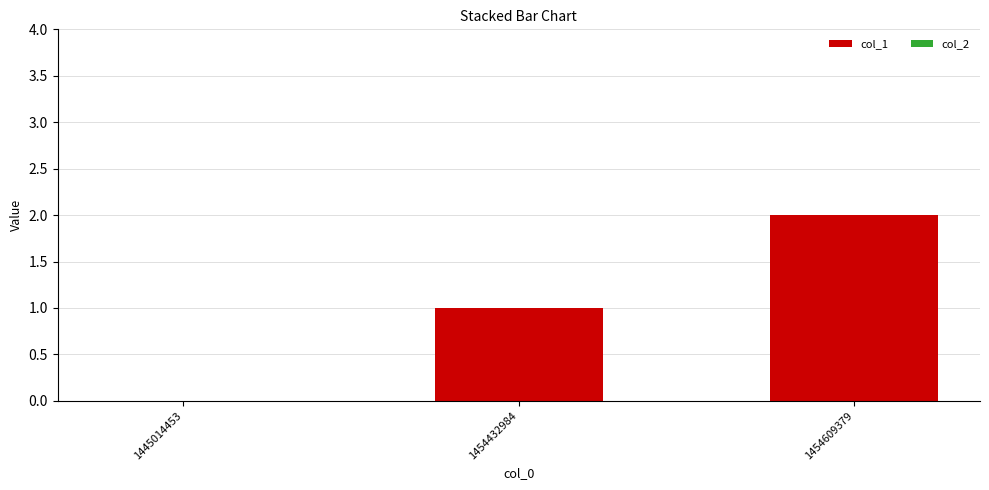

Which has a higher value, 1454432984 or 1445014453?

1454432984